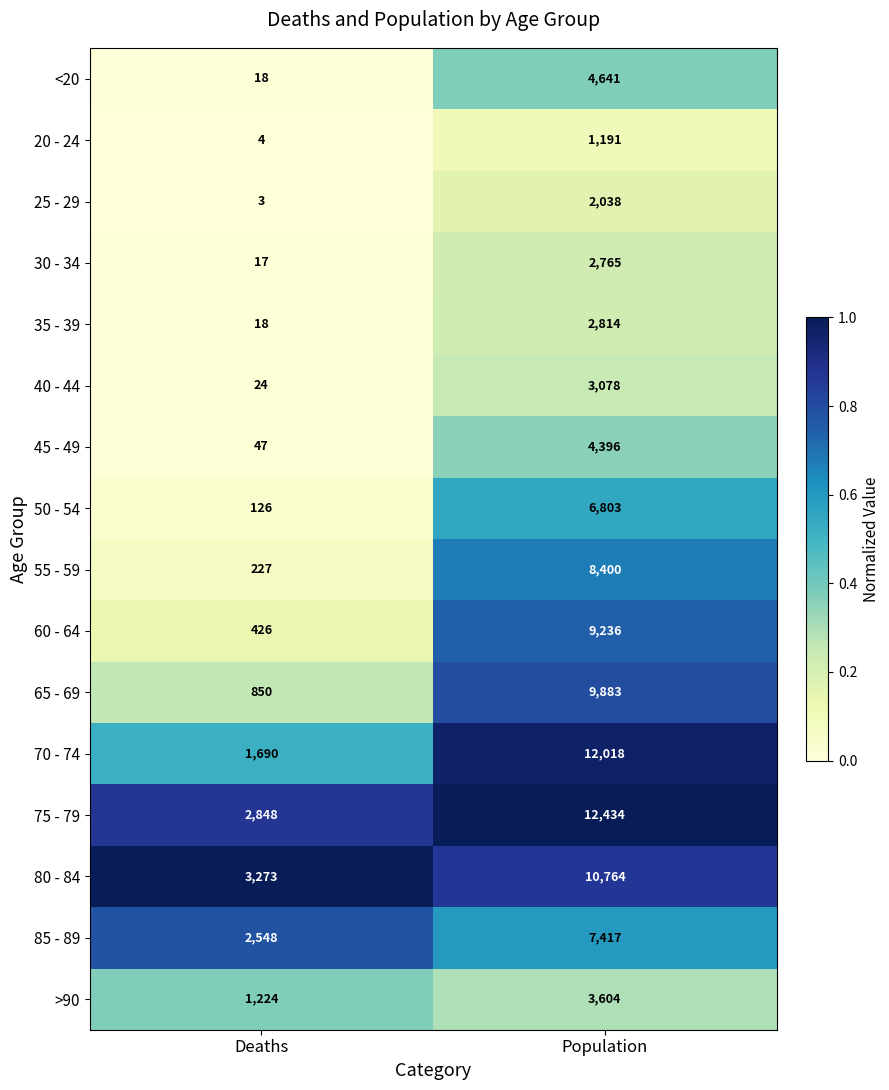

Which series changed the most between Deaths and Population?

70 - 74